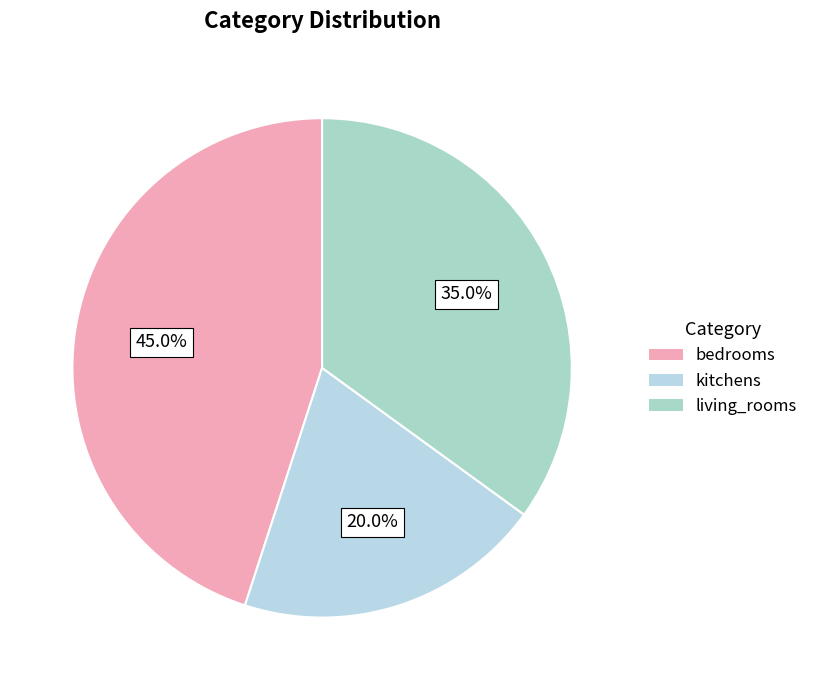

Rank the categories by value from lowest to highest.

kitchens, living_rooms, bedrooms